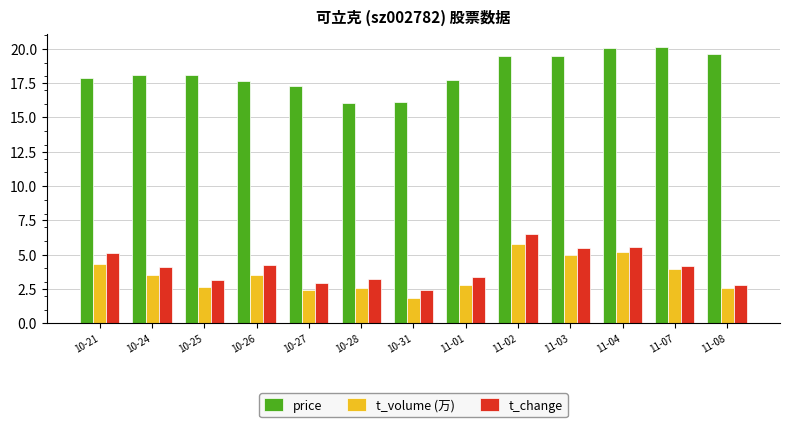

What is the average value of the t_change series?

4.1